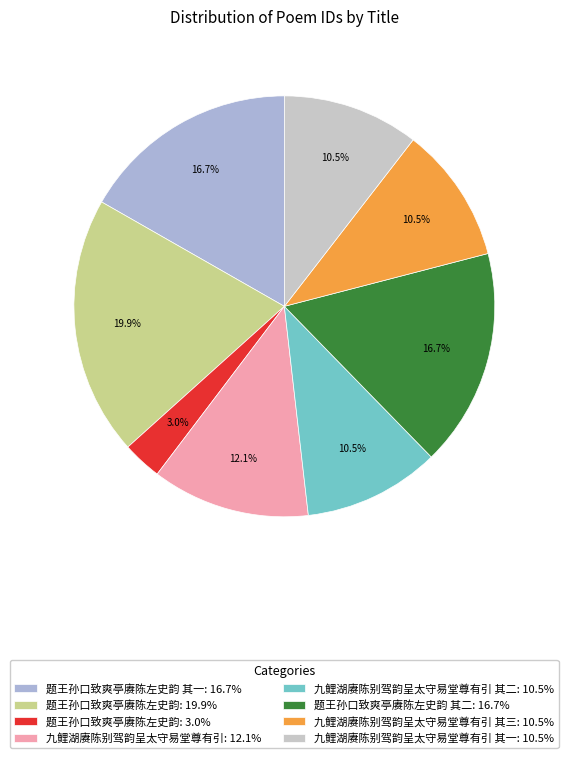

What is the largest slice in the pie chart?

题王孙口致爽亭赓陈左史韵: 19.9%